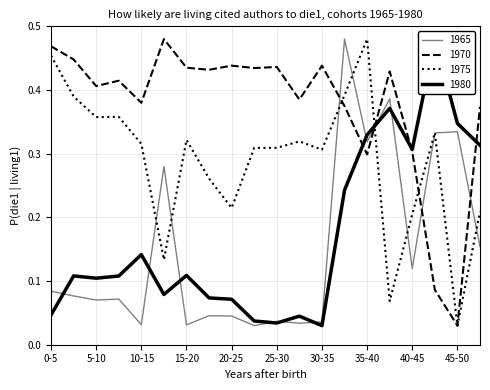

What is the sum of the d1 values at 10 and 6?

0.9